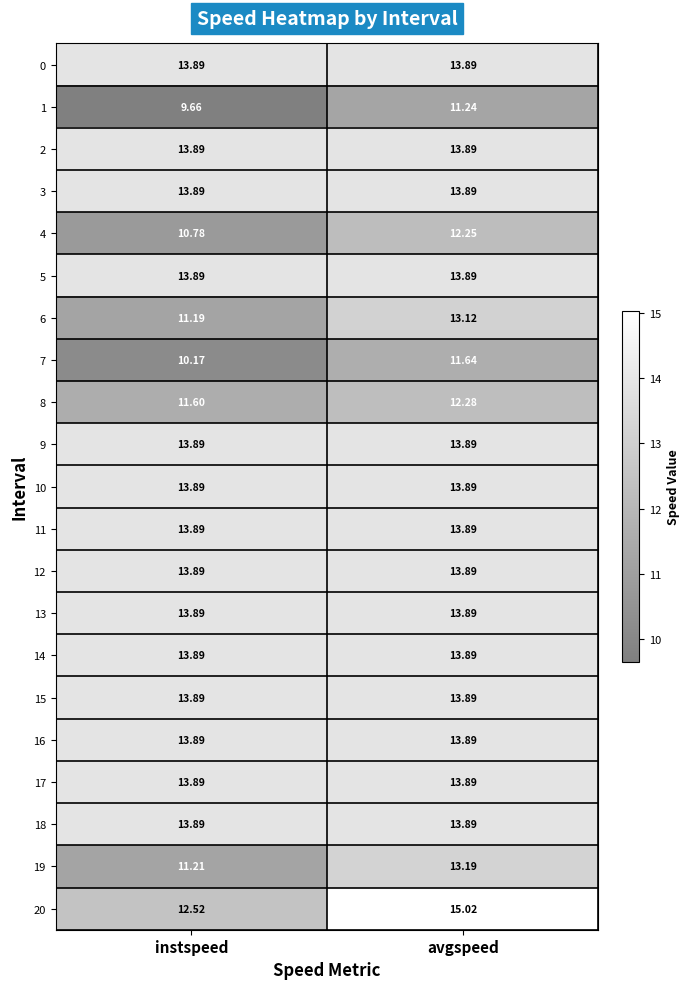

Is the value of 20 at instspeed greater than the value of 0 at instspeed?

No